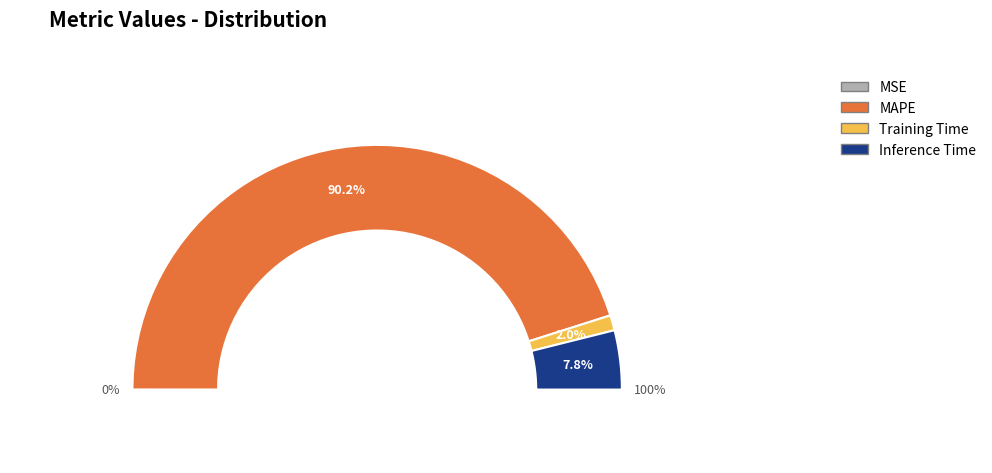

What is the largest slice in the pie chart?

MAPE